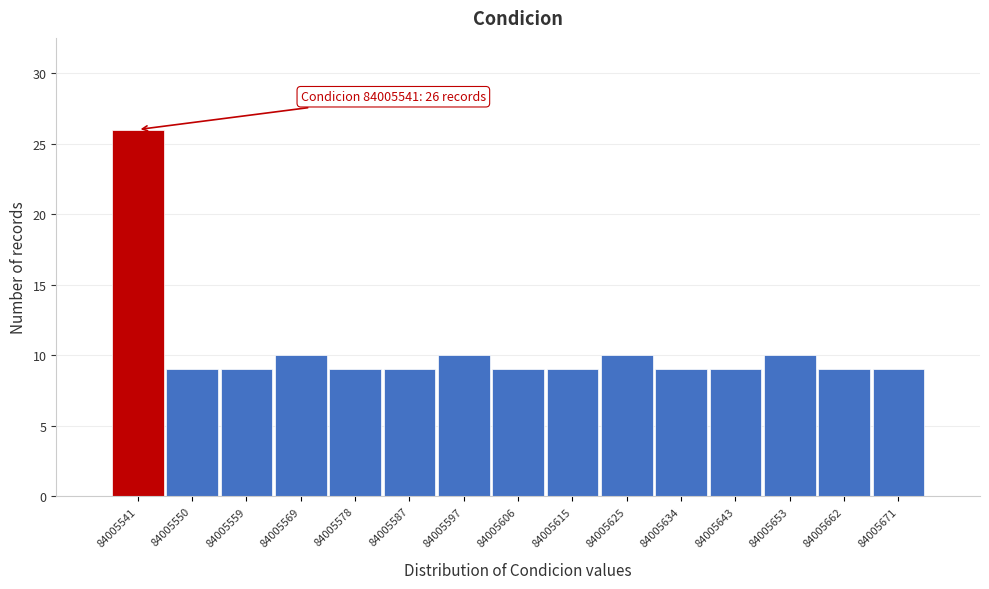

Reading right to left, transcribe all the data shown in this chart.

84005671=9	84005662=9	84005653=10	84005643=9	84005634=9	84005625=10	84005615=9	84005606=9	84005597=10	84005587=9	84005578=9	84005569=10	84005559=9	84005550=9	84005541=26